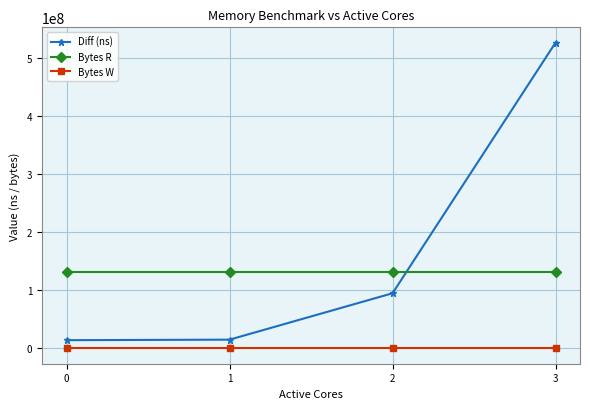

What value does the Bytes R series have at 2?

131072000